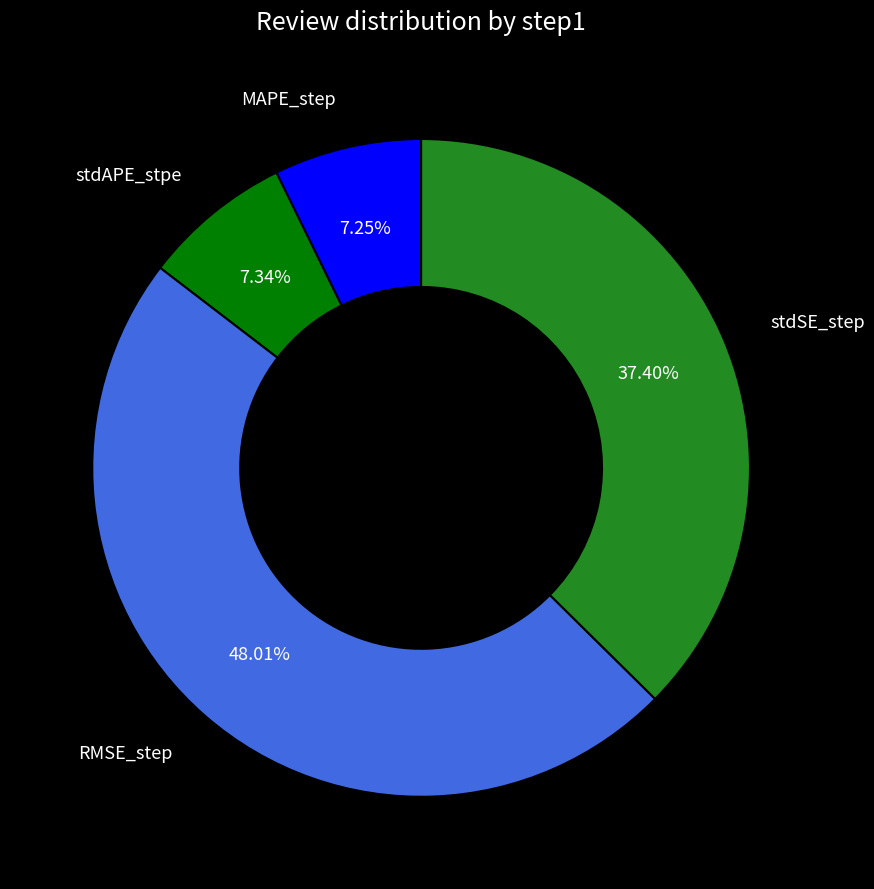

How much of the chart is everything except stdAPE_stpe?

92.7%